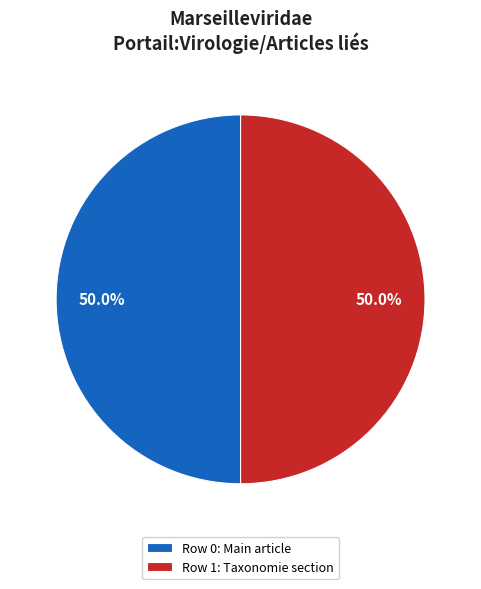

What portion of the pie excludes Row 0: Main article?

50.0%